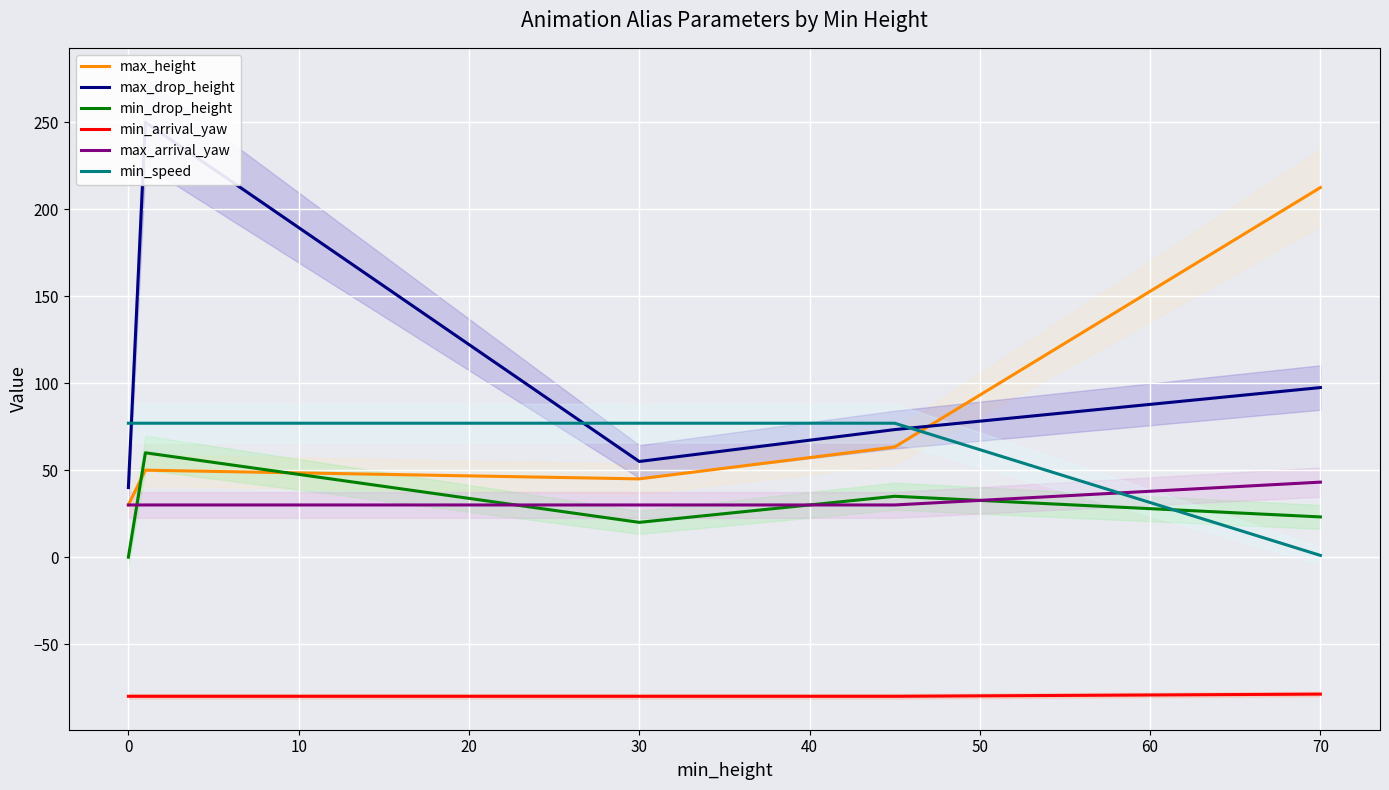

True or false: max_arrival_yaw has a value of 43.1 at 70.

True